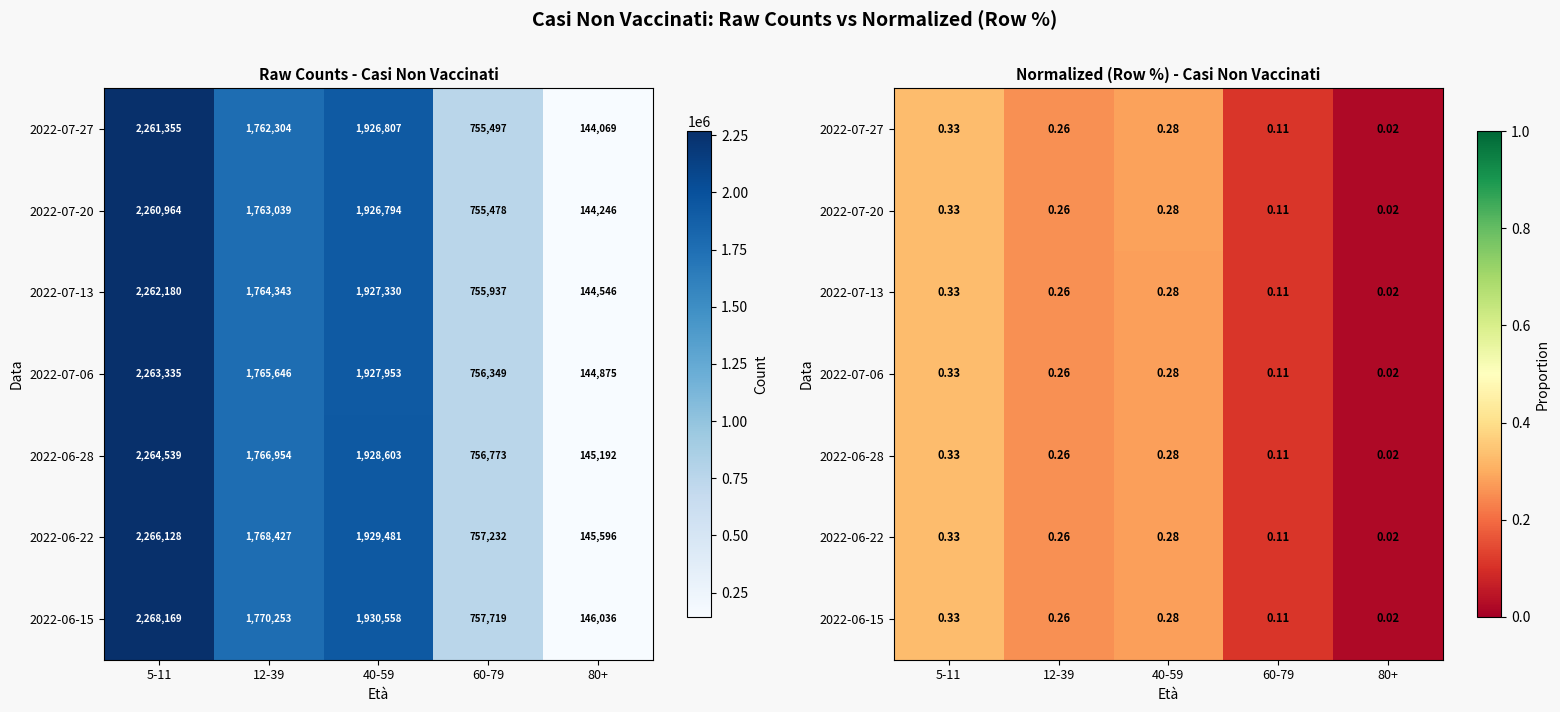

At which label does 2022-07-13 reach its minimum?

80+